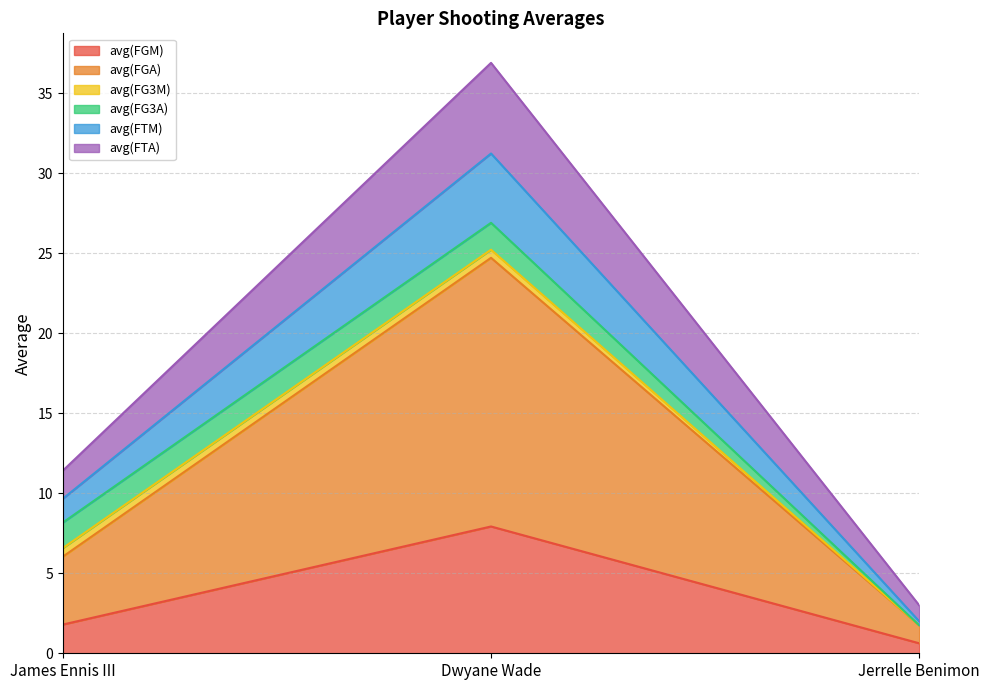

What is the total value across all series at Jerrelle Benimon?

3.0